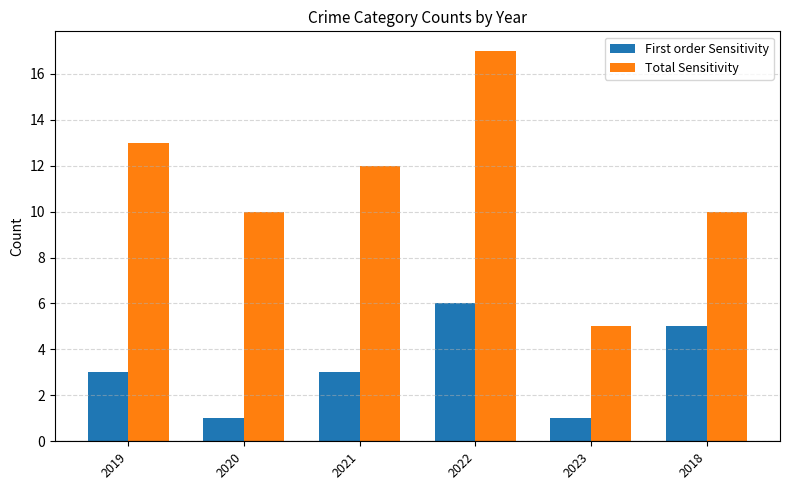

At which label does First order Sensitivity reach its peak?

2022